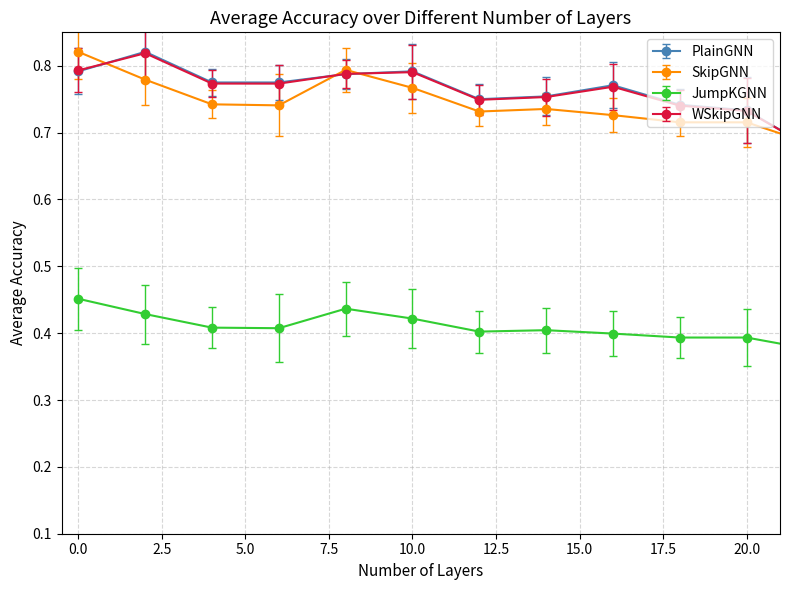

How many lines are shown in the chart?

4